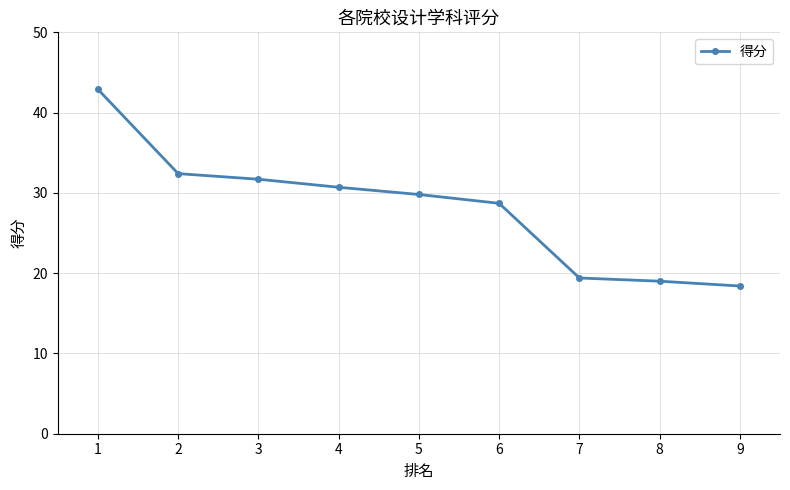

What is the difference between the maximum and minimum values?

24.5